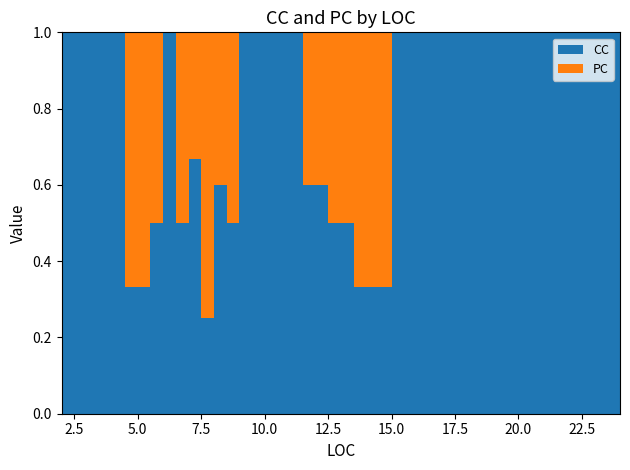

Reading left to right, what are all the values shown in this chart?

CC: 2=1	3=1	3=1	4=1	5=1	6=1	6=1	7=1	7=2	7=2	8=1	8=3	9=1	9=2	11=1	12=3	13=1	14=1	16=2	24=6
PC: 2=0	3=0	3=0	4=0	5=2	6=1	6=0	7=1	7=0	7=1	8=3	8=2	9=1	9=0	11=0	12=2	13=1	14=2	16=0	24=0